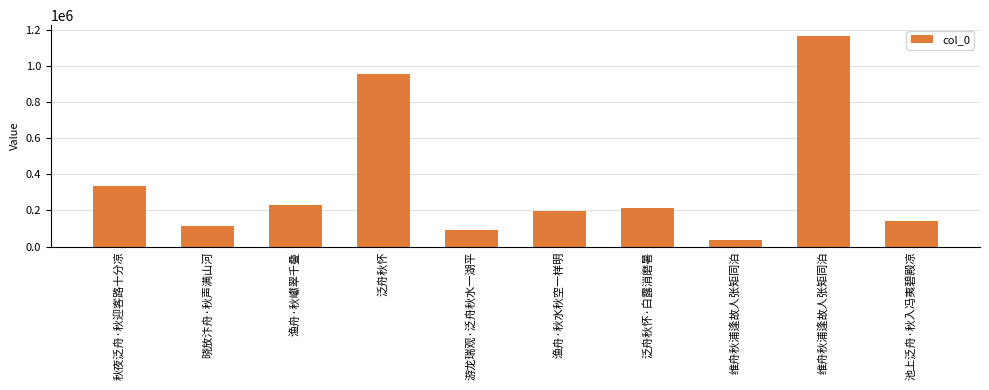

The chart shows a value of 200370 at 池上泛舟·秋入冯夷碧殿凉. True or false?

False